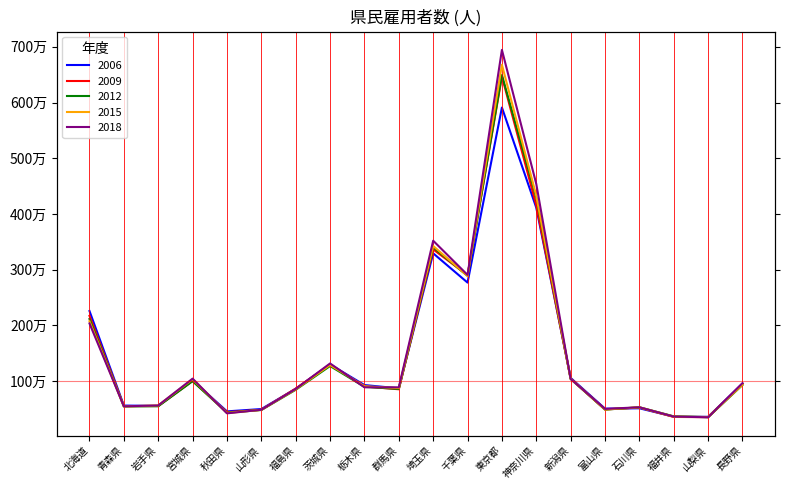

Is the value of 2012 at 青森県 greater than the value of 2018 at 神奈川県?

No